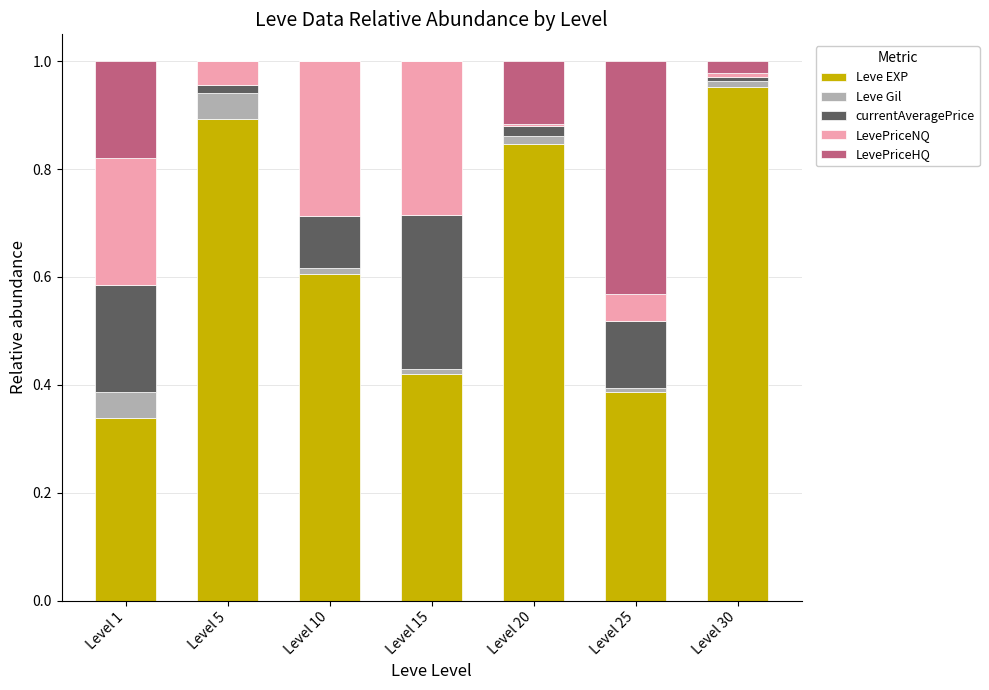

True or false: Leve EXP has a value of 1.4 at Level 20.

False